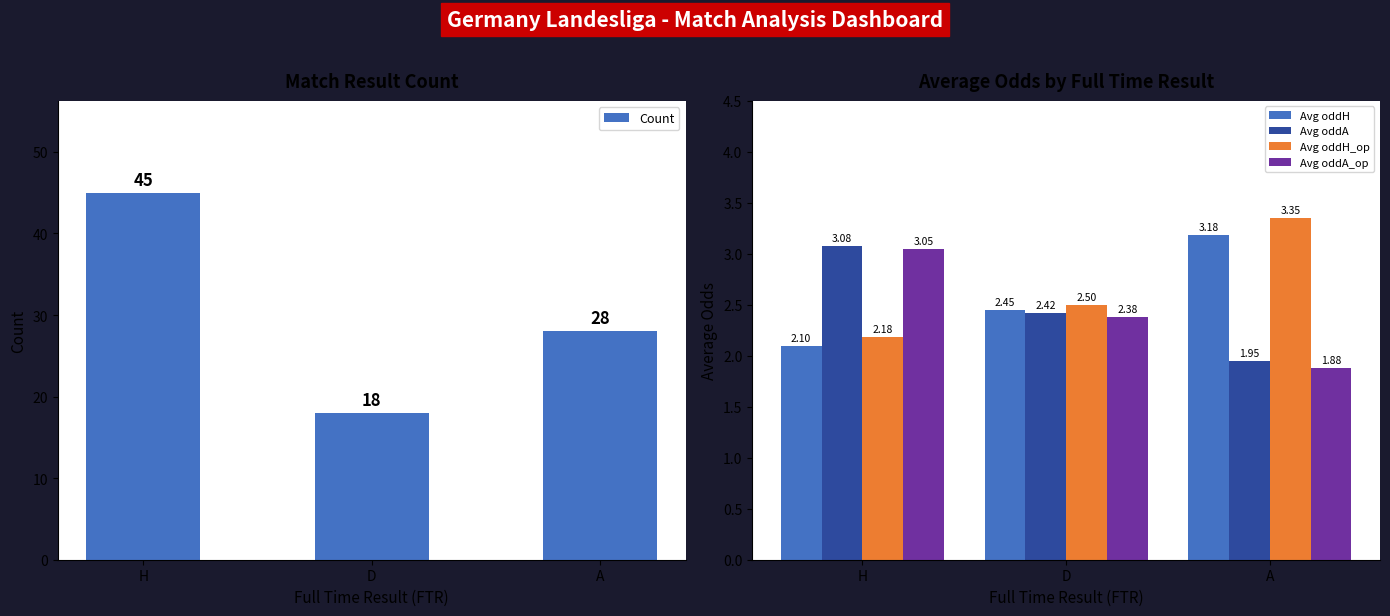

Is it true that Count equals 18.0 at D?

True